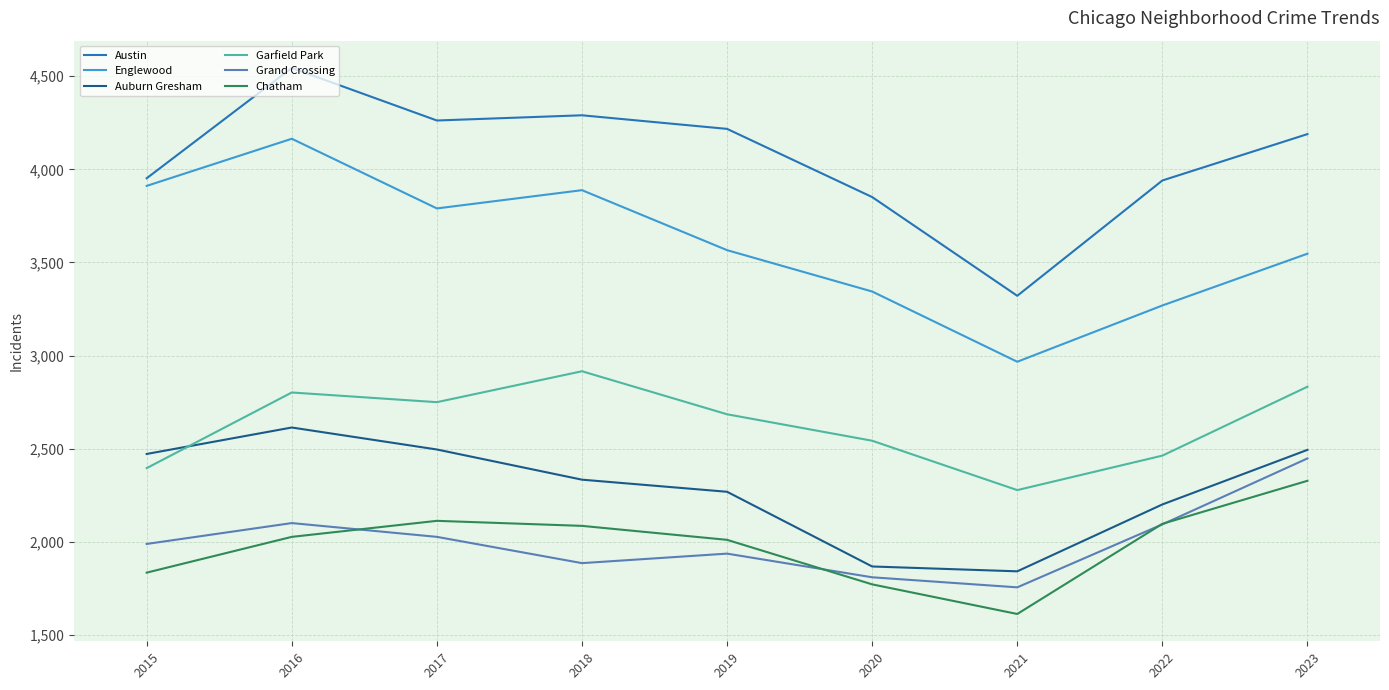

Which category has the highest value across all series?

2016